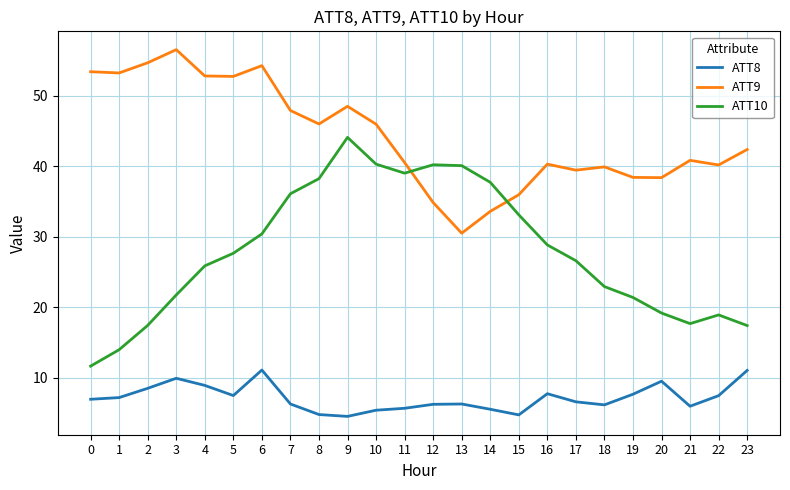

Read the ATT9 value at 23.

42.4